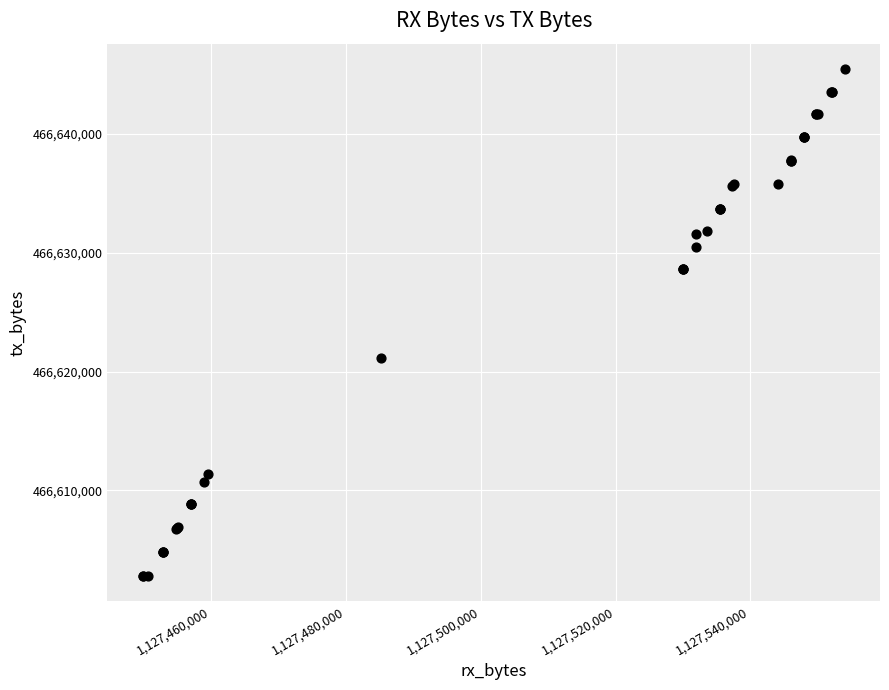

What Y value in the scatter plot is closest to 466624141?

466621129